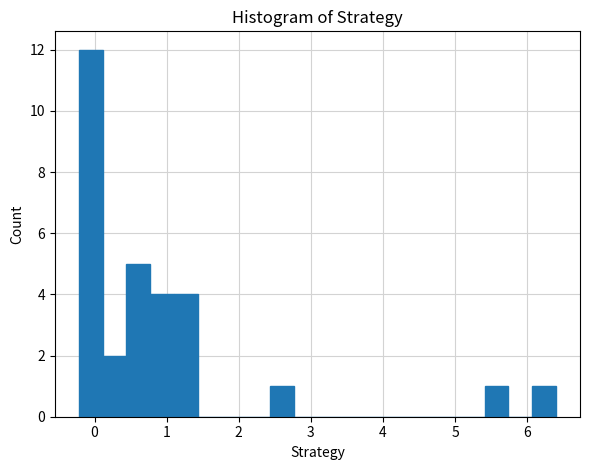

Read against the x-axis, roughly where is the centre of the tallest bar?

-0.1